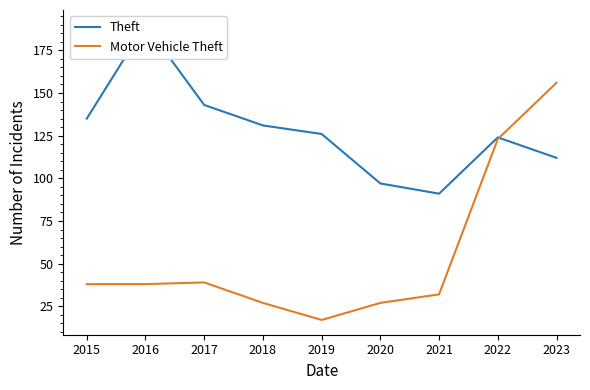

In Theft, how many points are lower than both neighbors (excluding endpoints)?

1